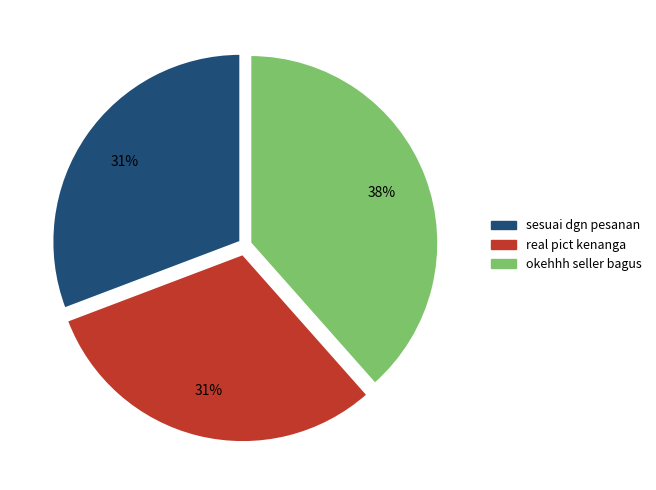

True or false: sesuai dgn pesanan accounts for 18% of the total.

False